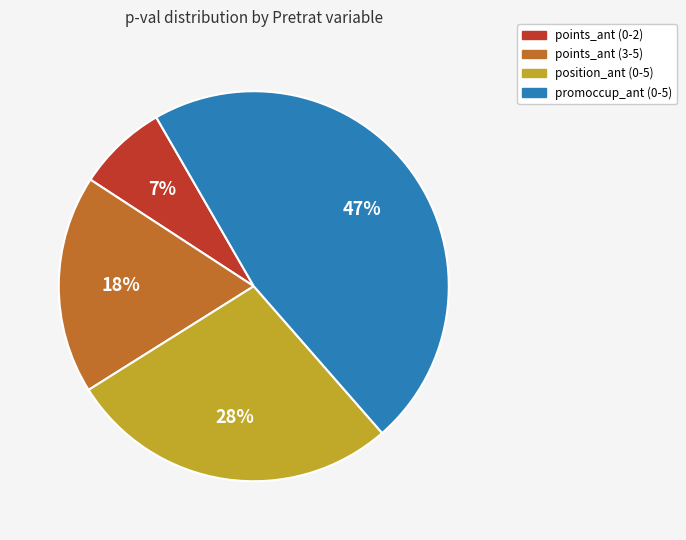

Does any single category account for the majority?

No